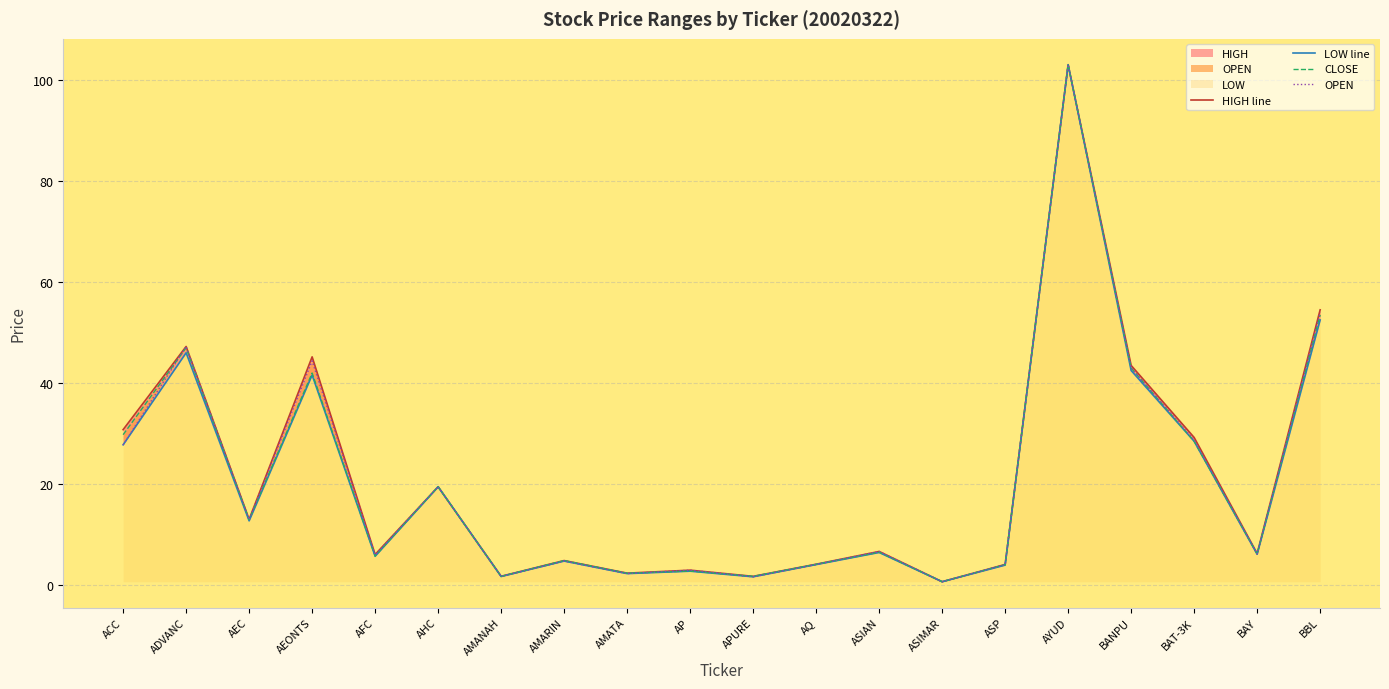

True or false: LOW line has a value of 27.8 at ACC.

True